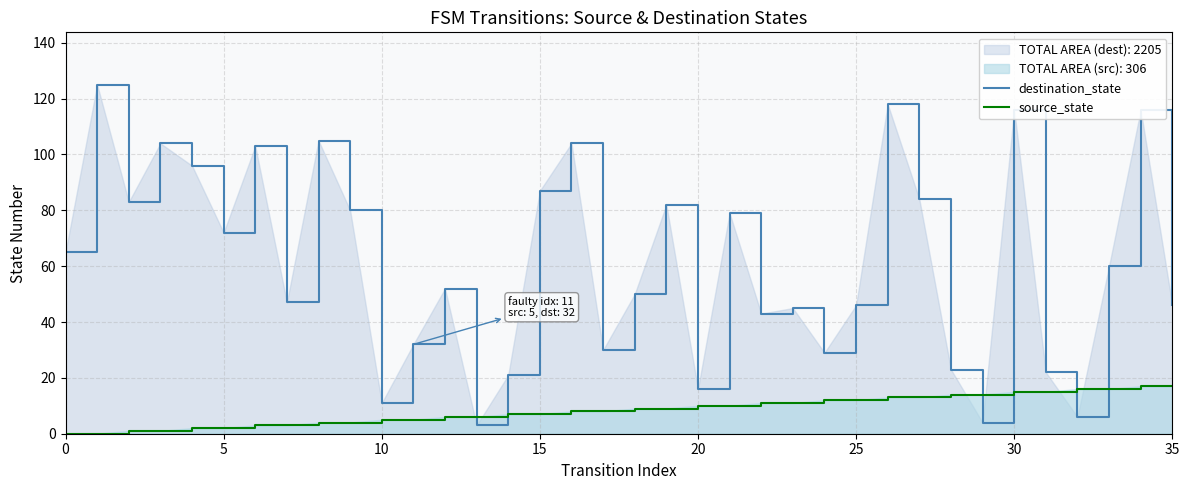

True or false: destination_state has a value of 45 at 23.

True